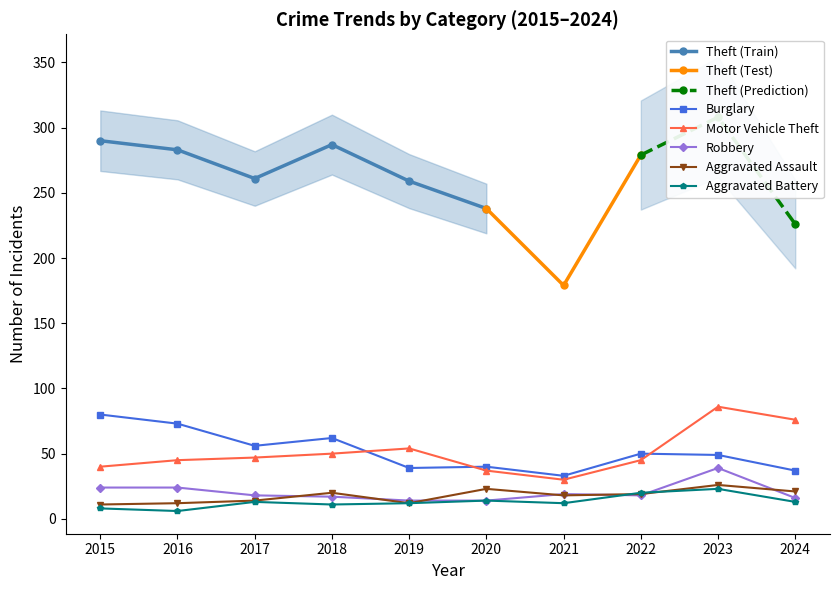

Reading right to left, what are all the values shown in this chart?

Burglary: 37	49	50	33	40	39	62	56	73	80
Motor Vehicle Theft: 76	86	45	30	37	54	50	47	45	40
Robbery: 16	39	18	19	14	14	17	18	24	24
Aggravated Assault: 21	26	19	18	23	12	20	14	12	11
Aggravated Battery: 13	23	20	12	14	12	11	13	6	8